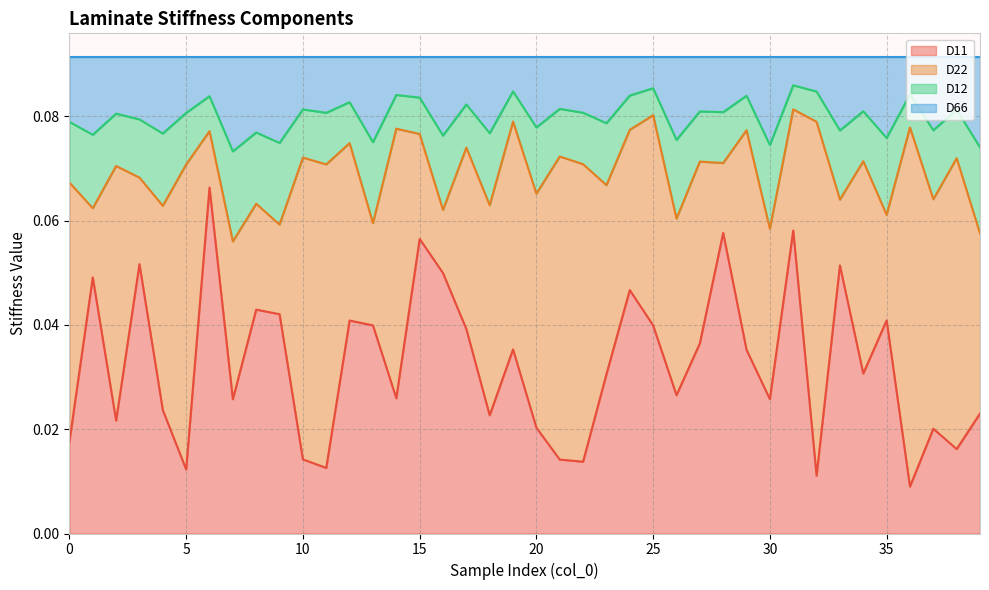

At which category is the sum across all series the highest?

6